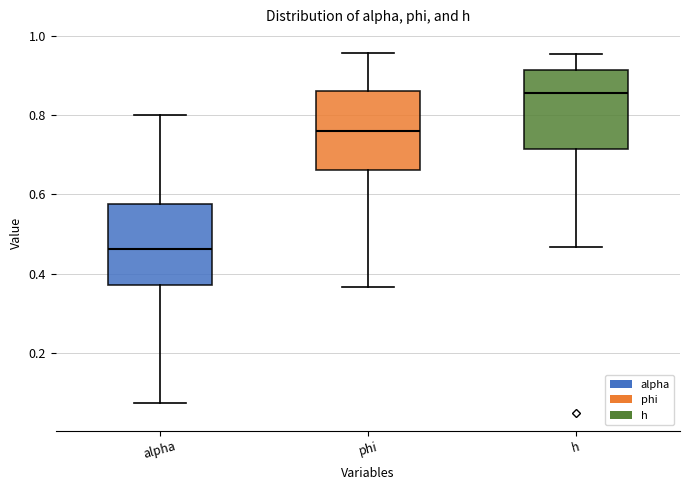

Reading left to right, read every box against the y-axis: the position of its median line, the range the box covers, and the ends of its whiskers. The values are not printed on the chart, so give them approximately, as read against the axis.

alpha: median 0.46, box 0.38 to 0.58, whiskers 0.08 to 0.80
phi: median 0.76, box 0.66 to 0.86, whiskers 0.36 to 0.96
h: median 0.86, box 0.72 to 0.92, whiskers 0.46 to 0.96